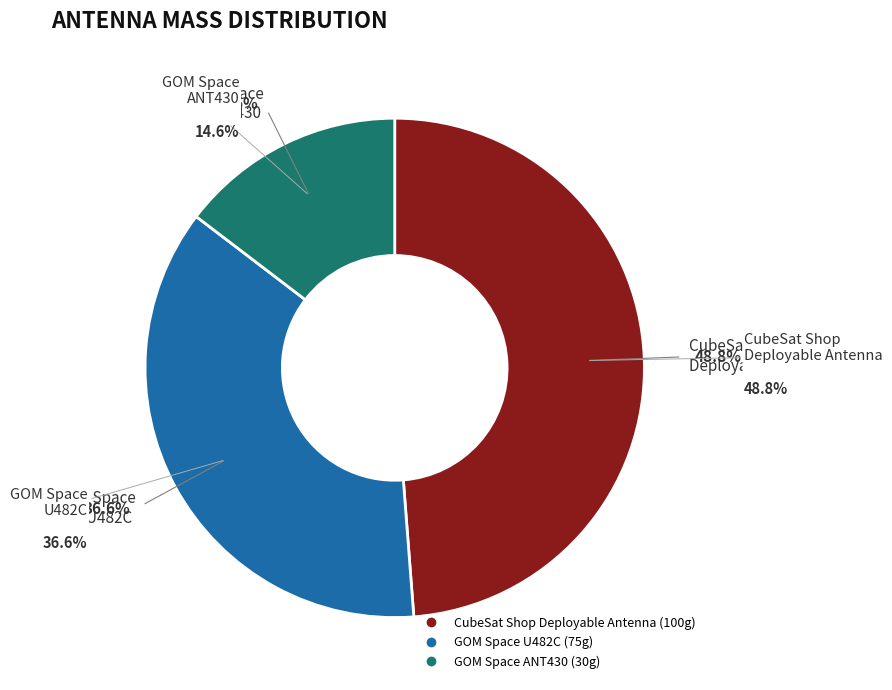

To the nearest percent, what is the combined percentage of GOM Space
U482C and CubeSat Shop
Deployable Antenna?

85%